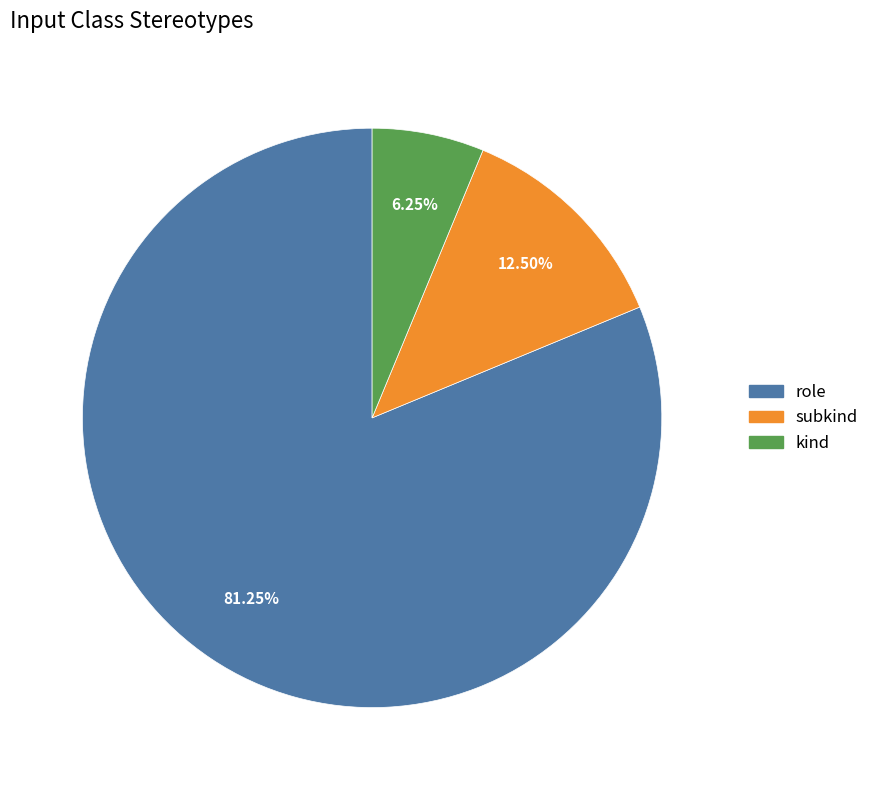

Do role and subkind together represent more than half of the pie?

Yes